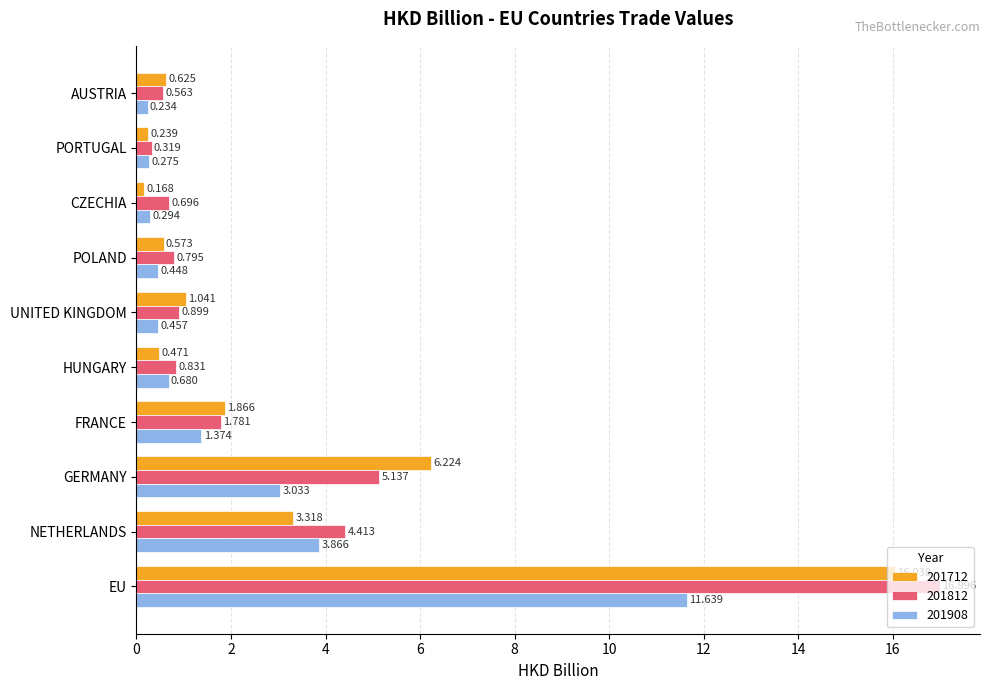

At which category does the chart reach its minimum across all series?

CZECHIA